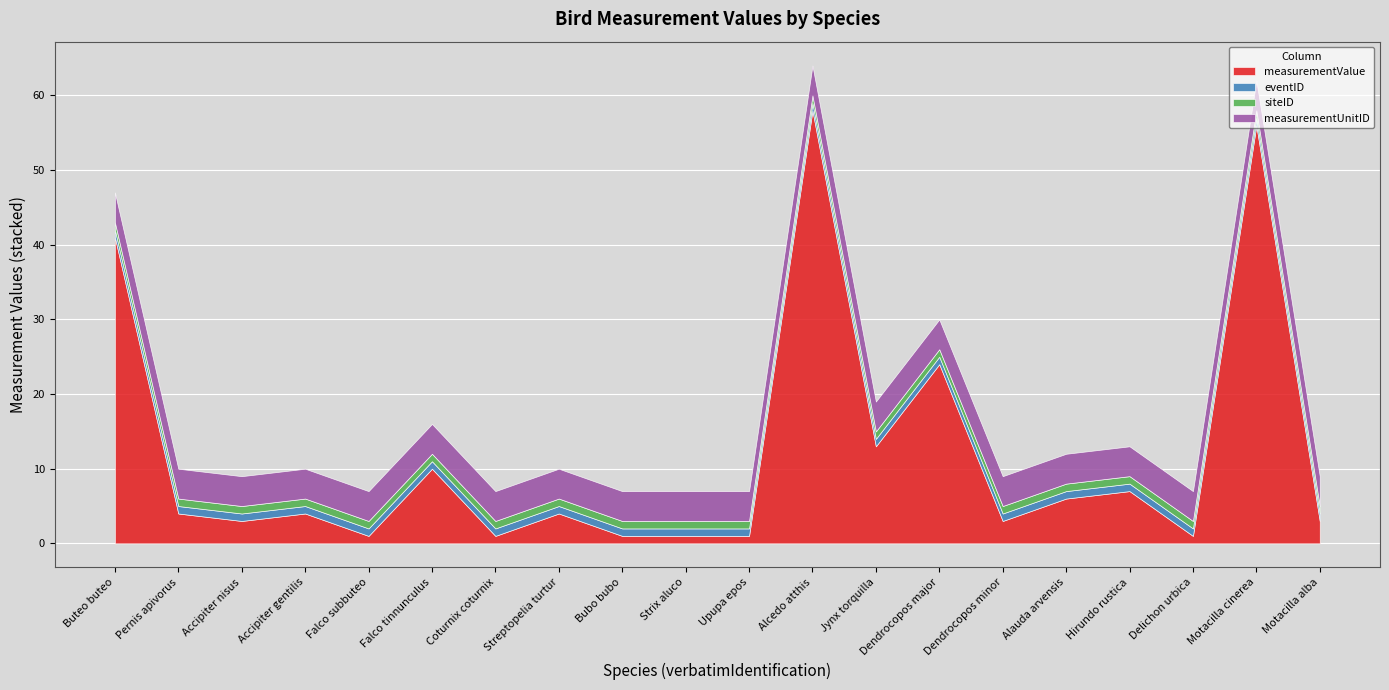

Is it true that siteID equals 0 at Falco subbuteo?

False